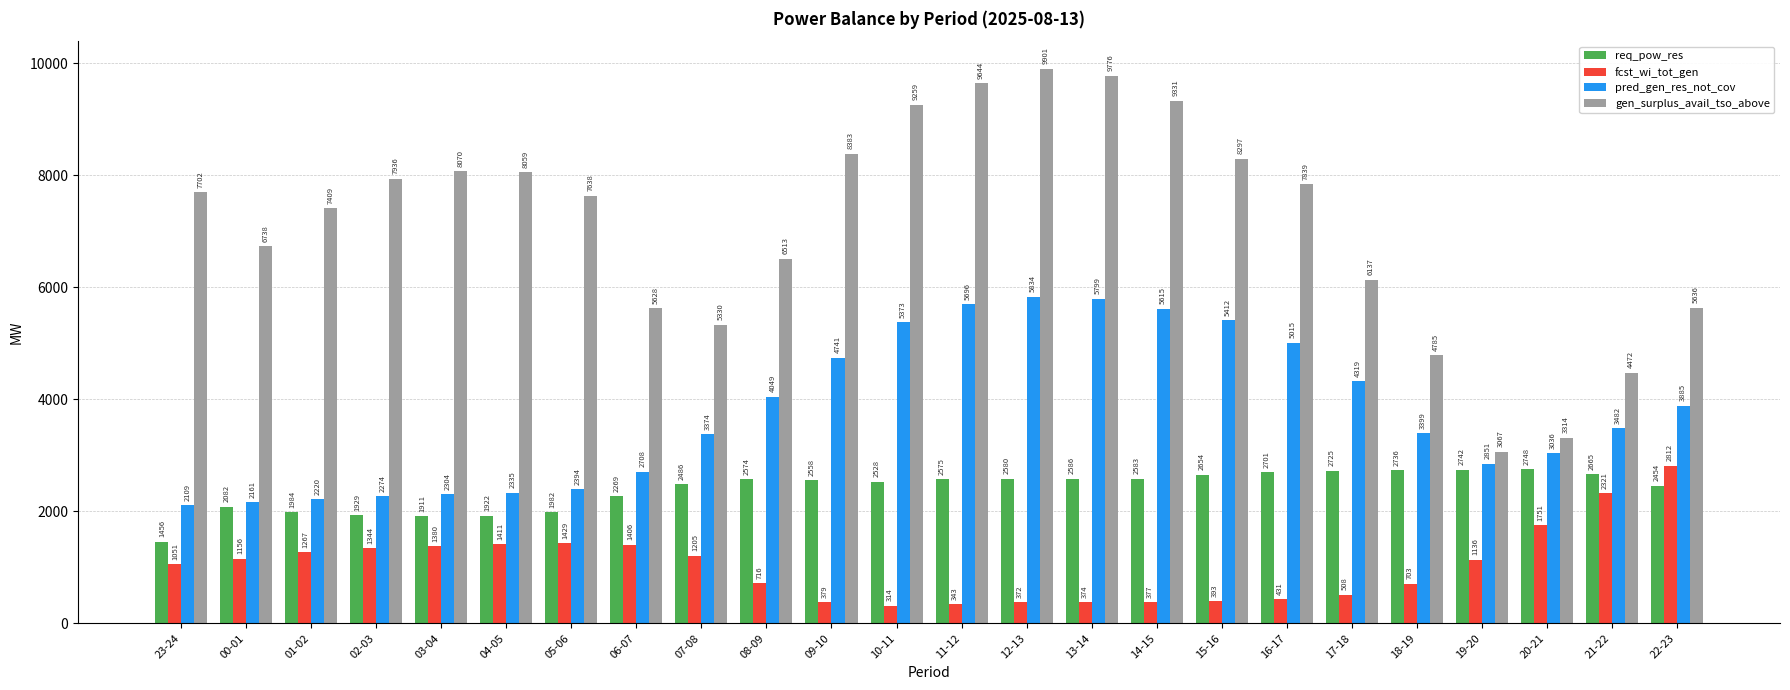

How many bars are there in total?

96